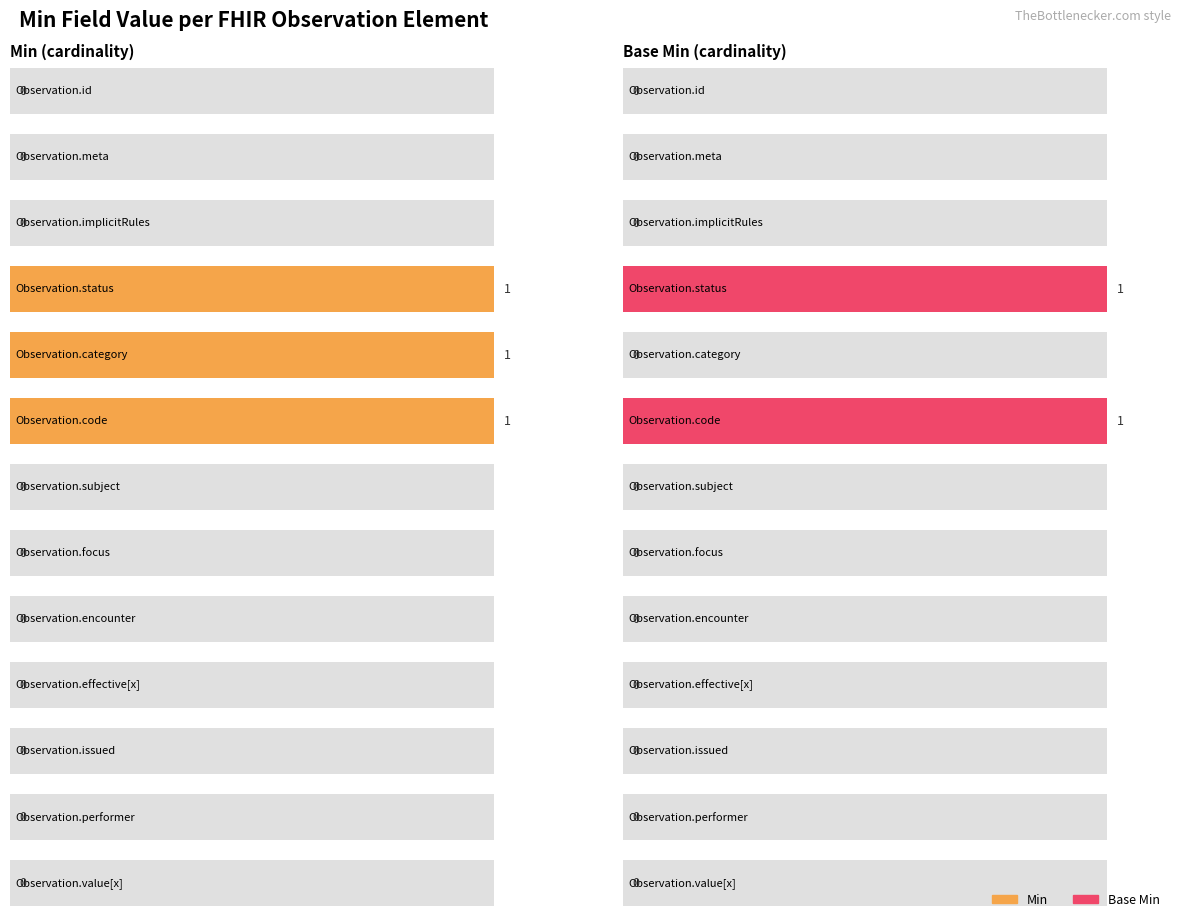

Which series changed the most between Observation.code and Observation.focus?

Min